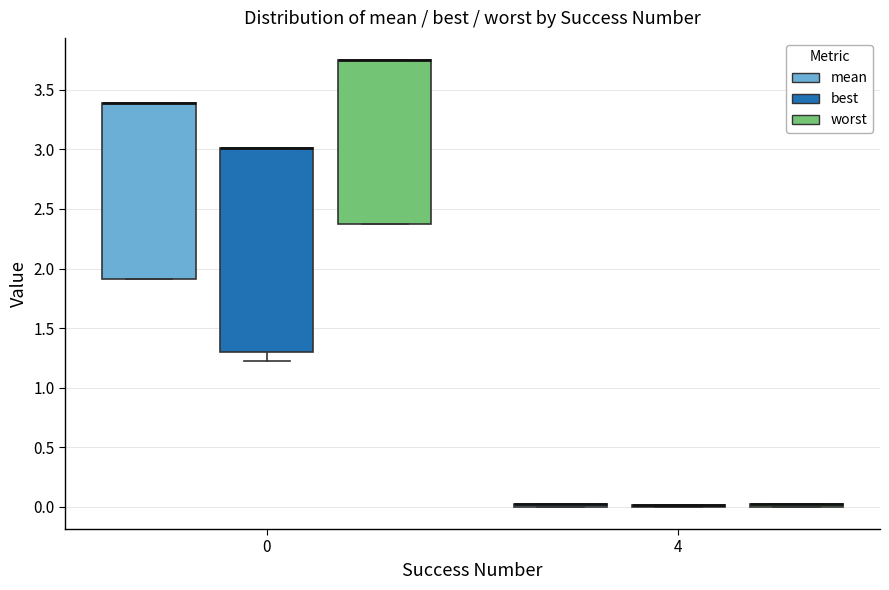

Reading left to right, transcribe this box plot: for each box, give where its median line is, the range the box spans, and where its two whiskers end, as read against the y-axis. The values are not printed on the chart, so give them approximately, as read against the axis.

0 (mean): median 3.40 (drawn on the box's upper edge), box 1.90 to 3.40, whiskers 1.90 to 3.40
0 (best): median 3.00 (drawn on the box's upper edge), box 1.30 to 3.00, whiskers 1.20 to 3.00
0 (worst): median 3.75 (drawn on the box's upper edge), box 2.40 to 3.75, whiskers 2.40 to 3.75
4 (mean): box collapsed to a line at 0.00, whiskers 0.00 to 0.00
4 (best): box collapsed to a line at 0.00, whiskers 0.00 to 0.00
4 (worst): box collapsed to a line at 0.00, whiskers 0.00 to 0.00